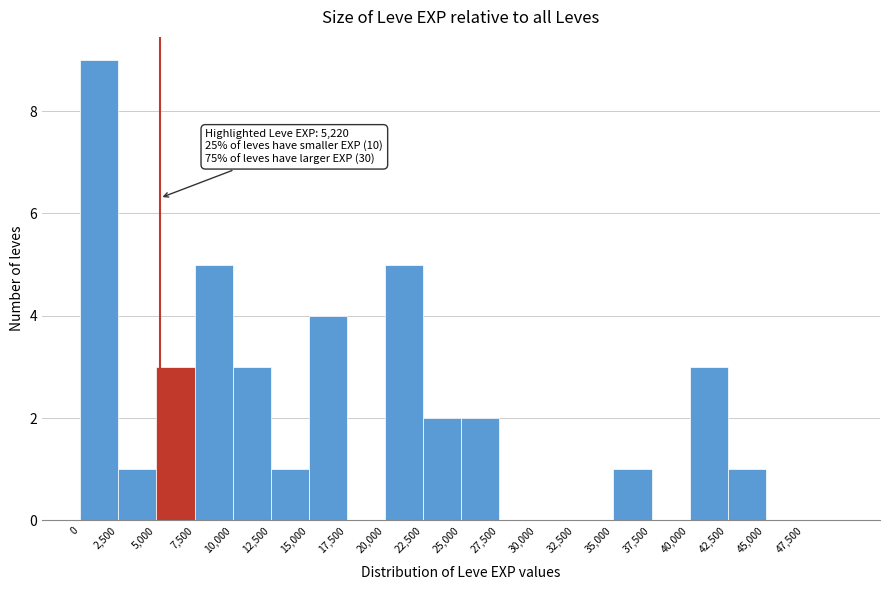

Which range on the x-axis has the tallest bar?

0 to 2500